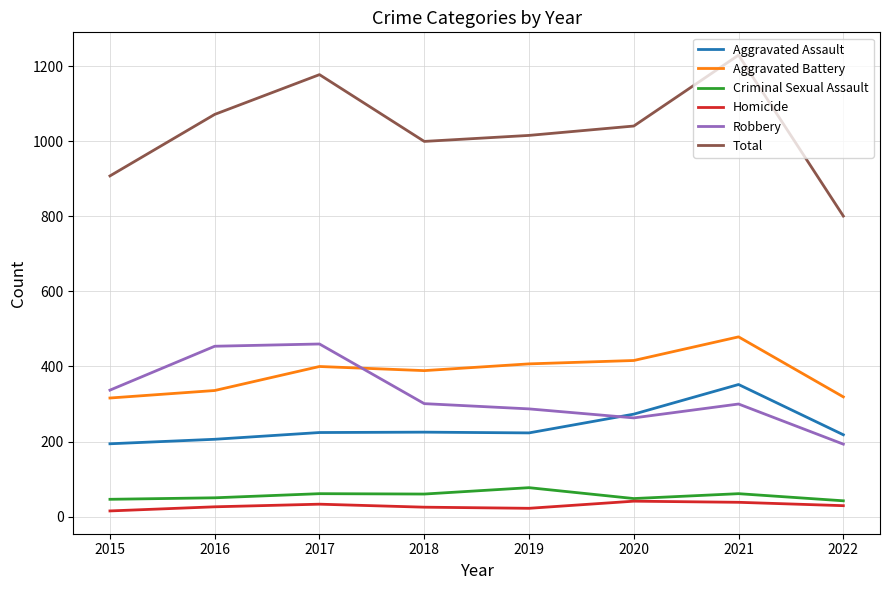

True or false: Robbery and Total cross at least once.

False